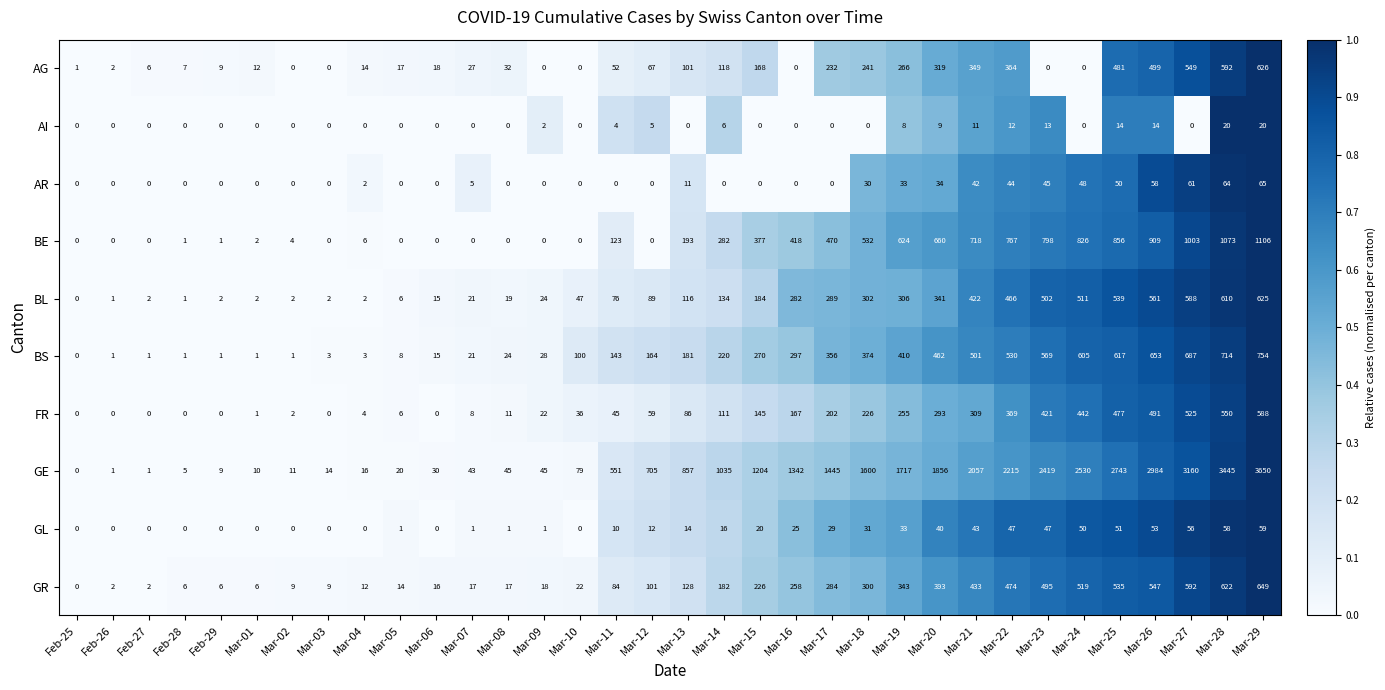

Rank the series at Mar-11 from lowest to highest value.

AR, AI, GL, FR, AG, BL, GR, BE, BS, GE